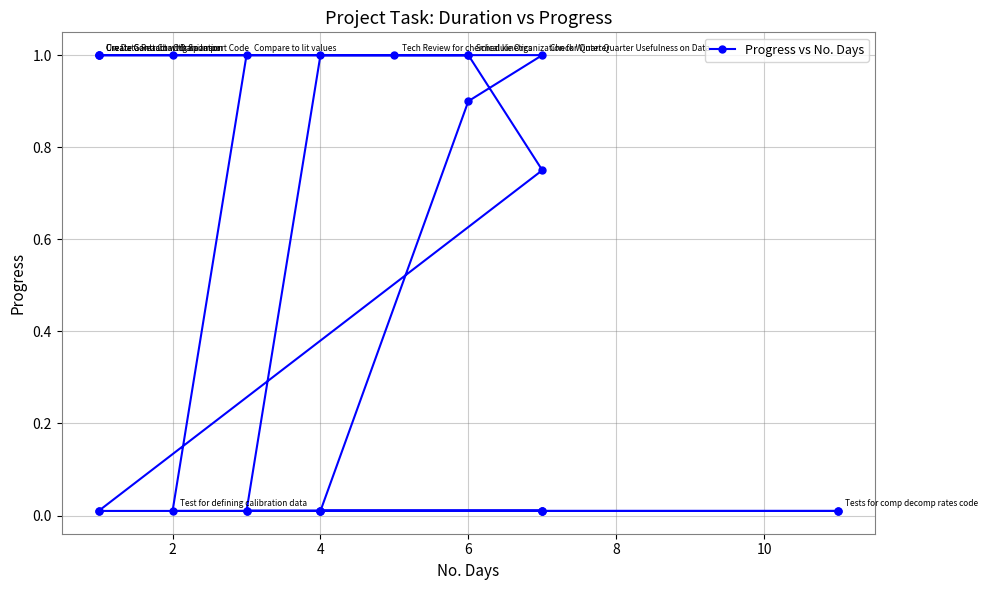

What is the label of the 18th point from the right?

6